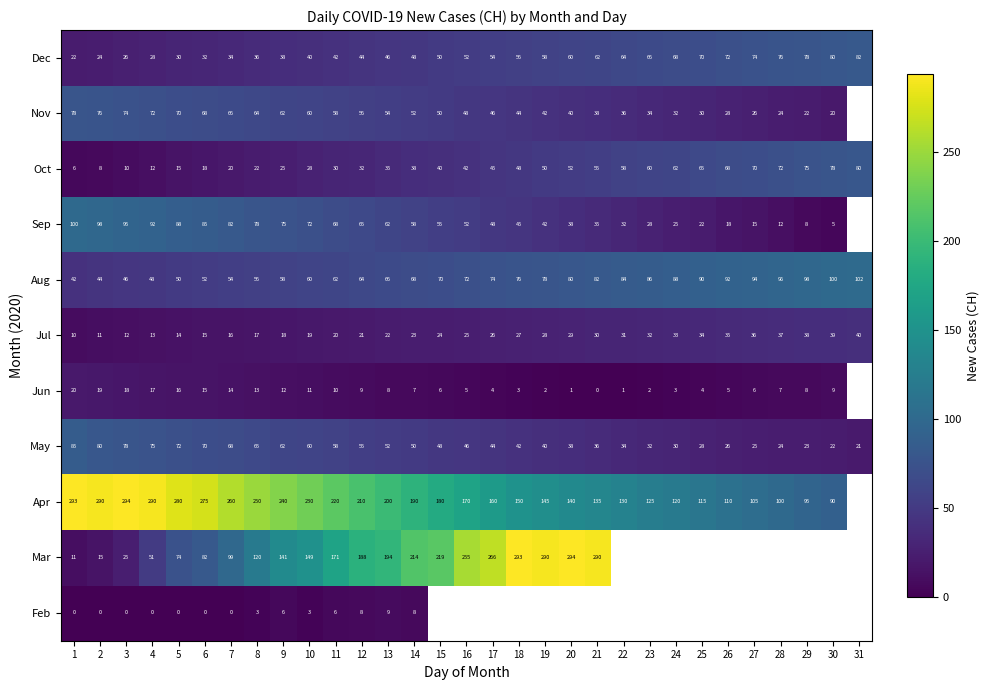

What is the average value of the Oct series?

43